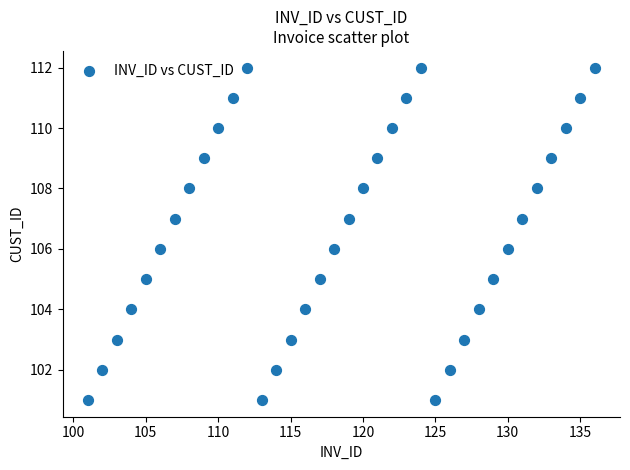

What is the range of X values (max minus min)?

35